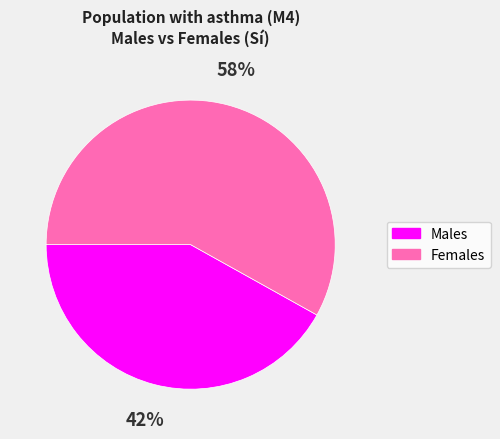

To the nearest percent, what is the difference between the largest and smallest slice percentages?

16%